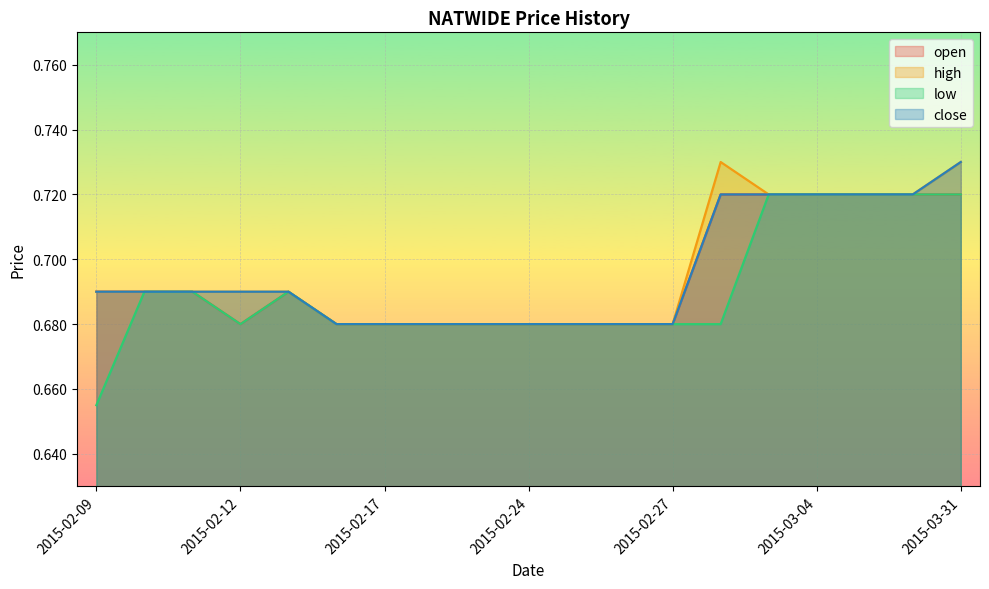

List the labels in order of close value, largest first.

2015-03-31, 2015-03-02, 2015-03-03, 2015-03-04, 2015-03-05, 2015-03-06, 2015-02-09, 2015-02-10, 2015-02-11, 2015-02-12, 2015-02-13, 2015-02-16, 2015-02-17, 2015-02-18, 2015-02-23, 2015-02-24, 2015-02-25, 2015-02-26, 2015-02-27